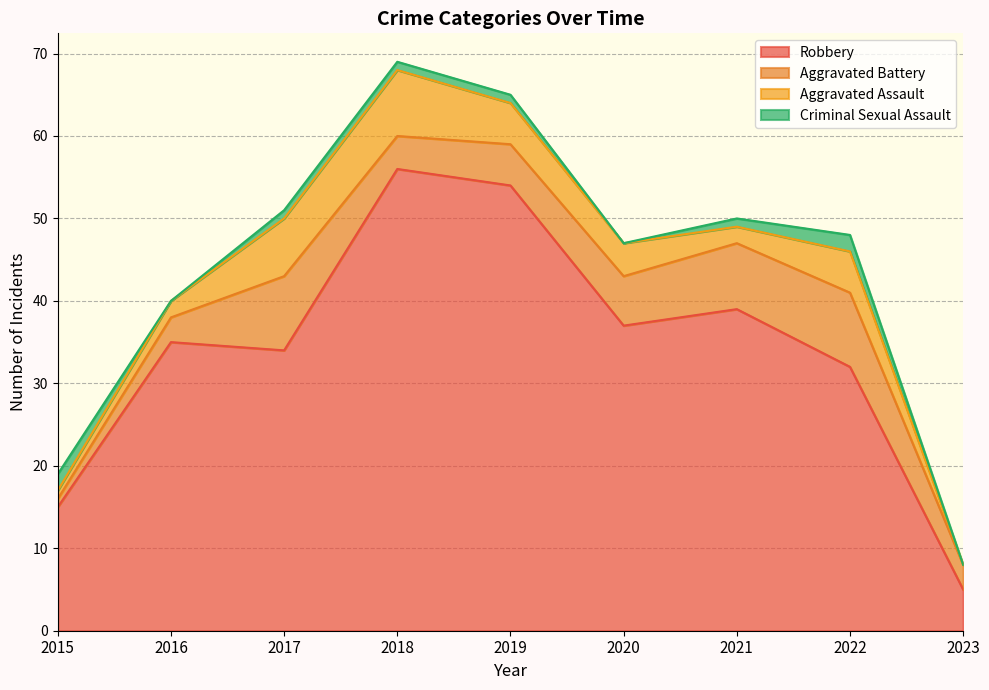

Does the chart display data point markers on the line(s)?

No